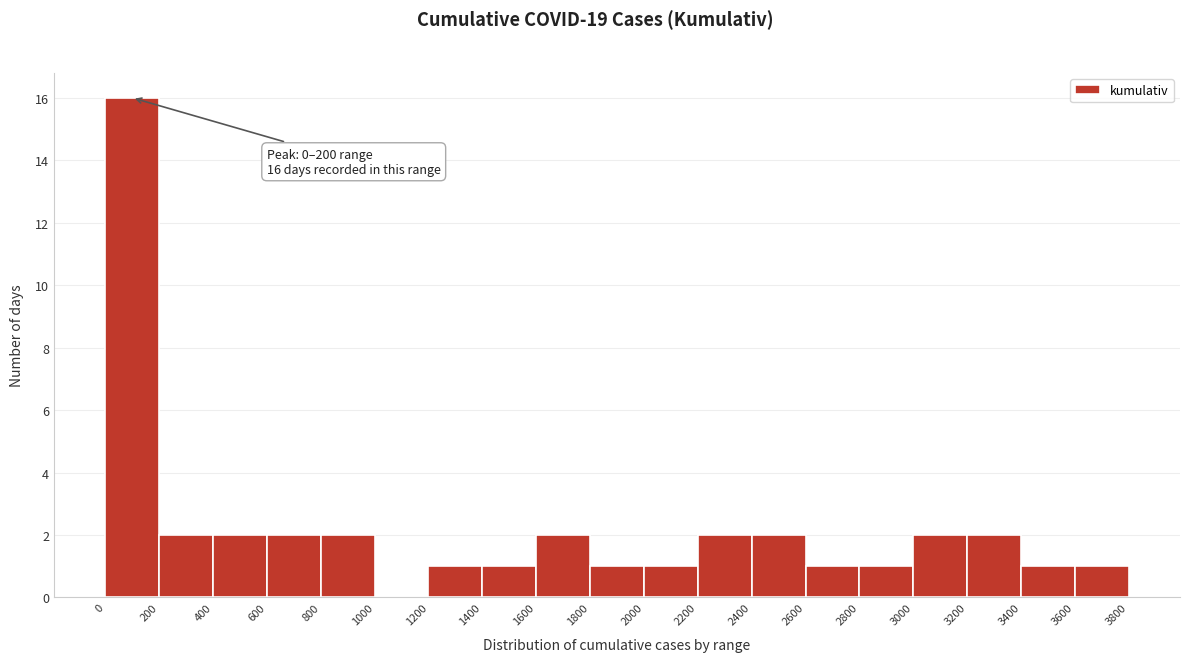

Which range on the x-axis has the tallest bar?

0 to 200